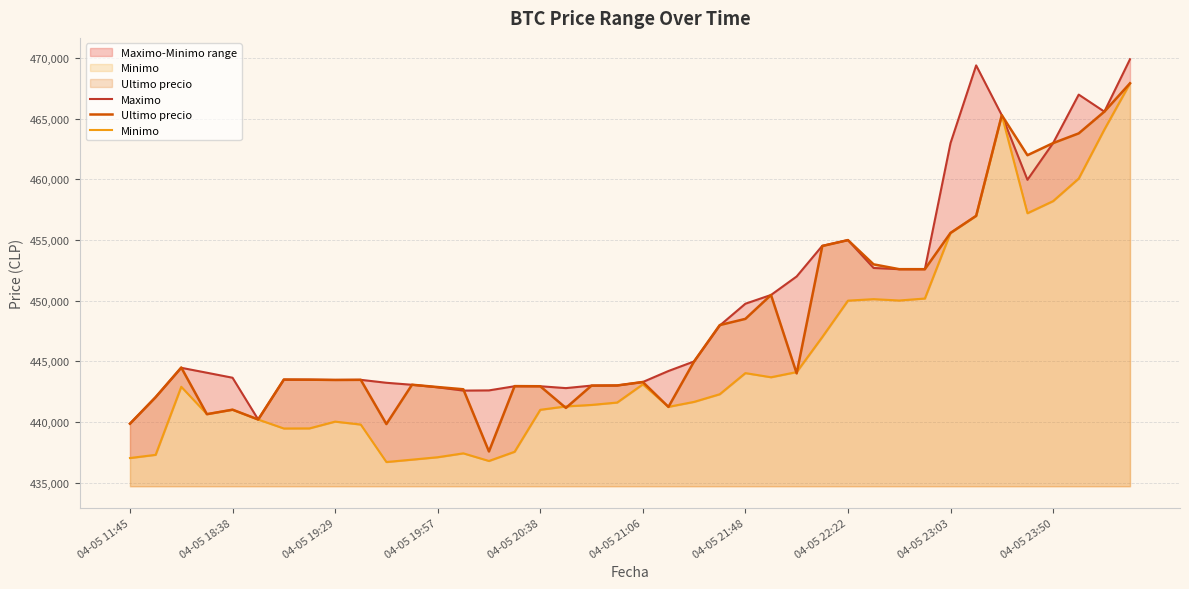

What is the average value of the Minimo series?

445459